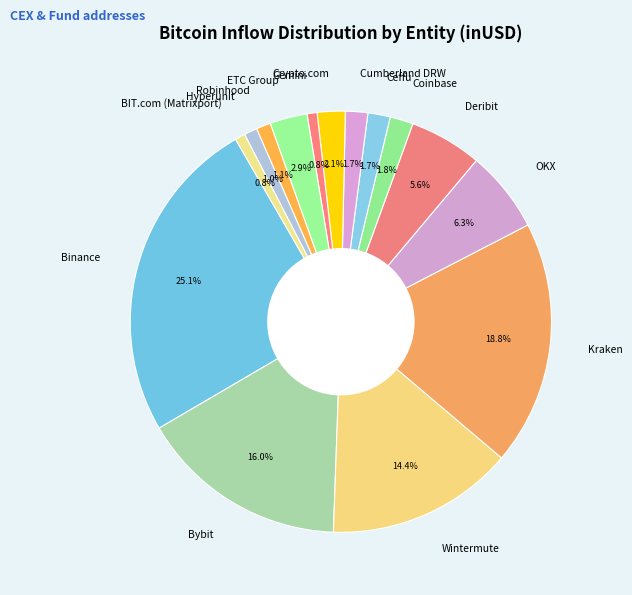

How many slices are in this pie chart?

15